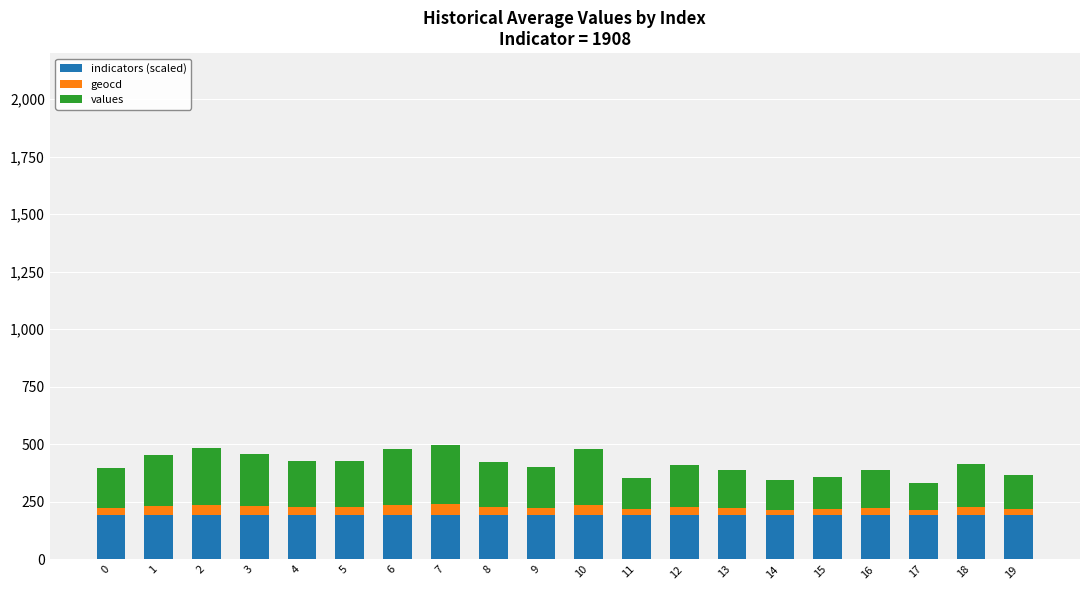

What is the highest value of the indicators (scaled) series?

190.8